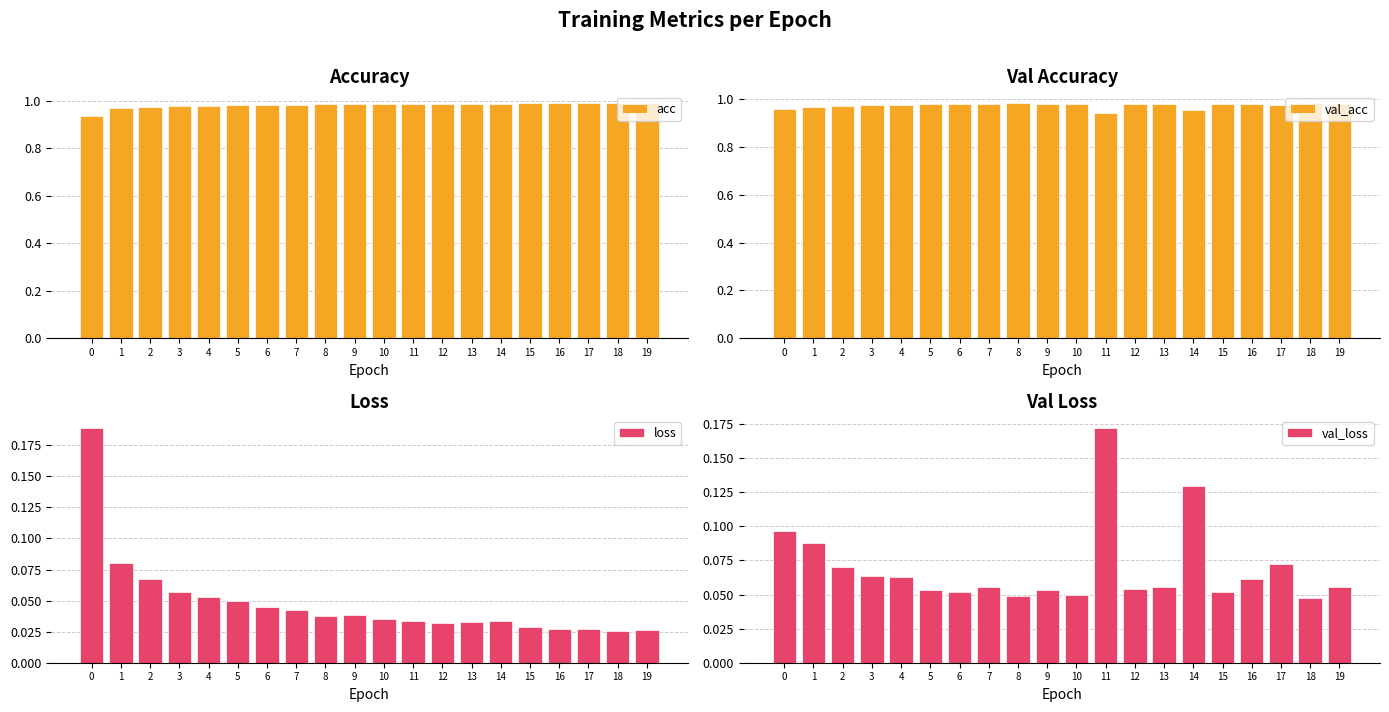

Reading right to left, extract all data points from this chart.

acc: 19=1.0	18=1.0	17=1.0	16=1.0	15=1.0	14=1.0	13=1.0	12=1.0	11=1.0	10=1.0	9=1.0	8=1.0	7=1.0	6=1.0	5=1.0	4=1.0	3=1.0	2=1.0	1=1.0	0=0.9
val_acc: 19=1.0	18=1.0	17=1.0	16=1.0	15=1.0	14=1.0	13=1.0	12=1.0	11=0.9	10=1.0	9=1.0	8=1.0	7=1.0	6=1.0	5=1.0	4=1.0	3=1.0	2=1.0	1=1.0	0=1.0
loss: 19=0.0	18=0.0	17=0.0	16=0.0	15=0.0	14=0.0	13=0.0	12=0.0	11=0.0	10=0.0	9=0.0	8=0.0	7=0.0	6=0.0	5=0.0	4=0.1	3=0.1	2=0.1	1=0.1	0=0.2
val_loss: 19=0.1	18=0.0	17=0.1	16=0.1	15=0.1	14=0.1	13=0.1	12=0.1	11=0.2	10=0.0	9=0.1	8=0.0	7=0.1	6=0.1	5=0.1	4=0.1	3=0.1	2=0.1	1=0.1	0=0.1